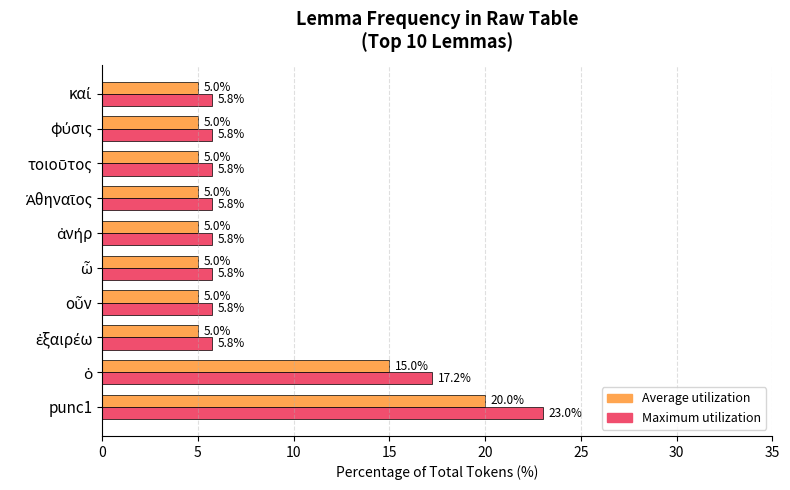

What is the smallest value displayed?

5.0